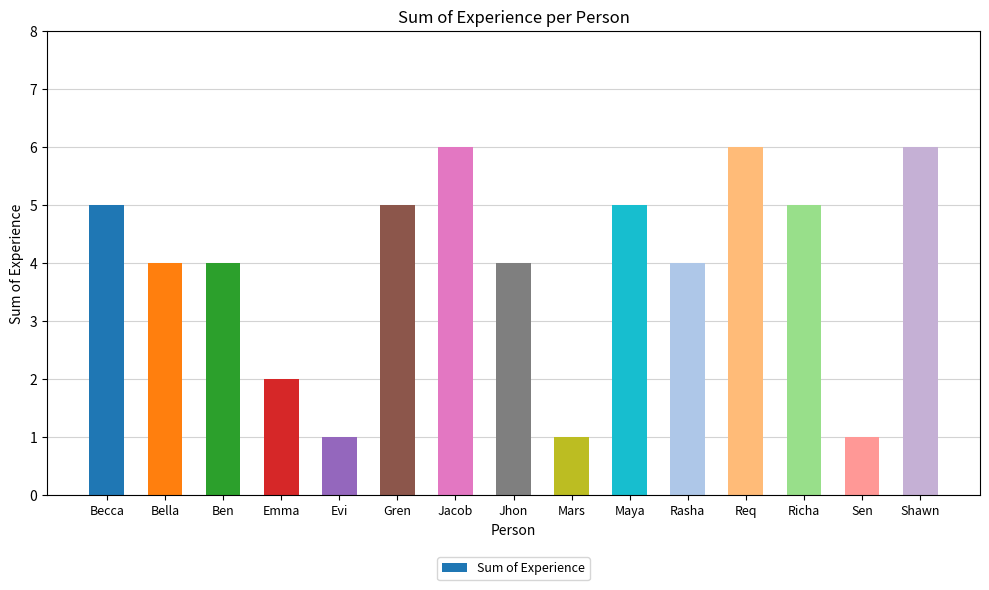

Is it true that the value at Richa is 8?

False